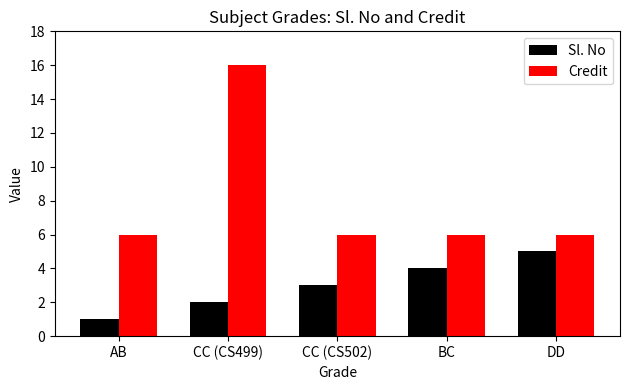

Read the Credit value at BC.

6